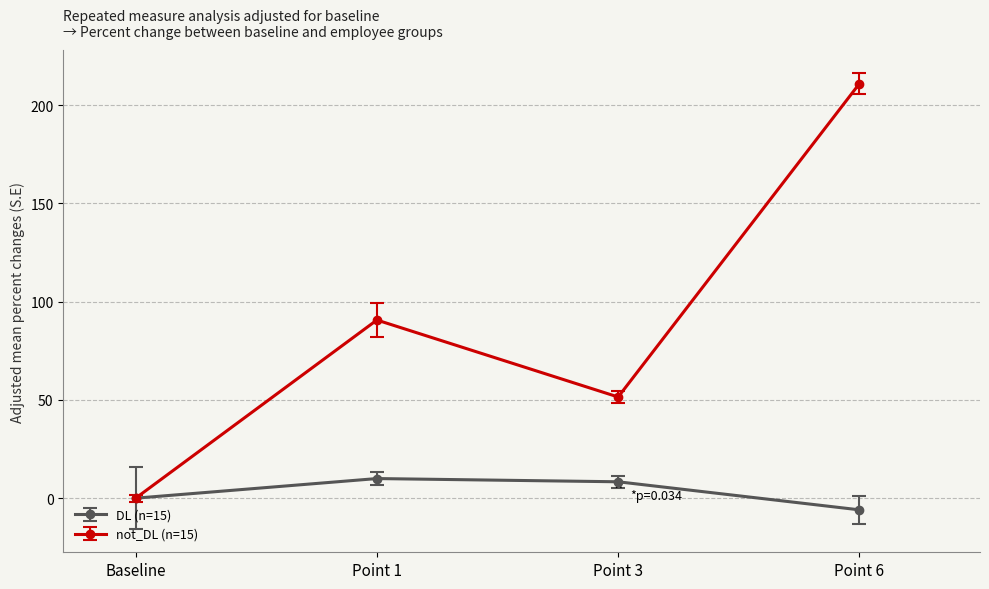

How many values in the not_DL (n=15) series exceed 90?

2